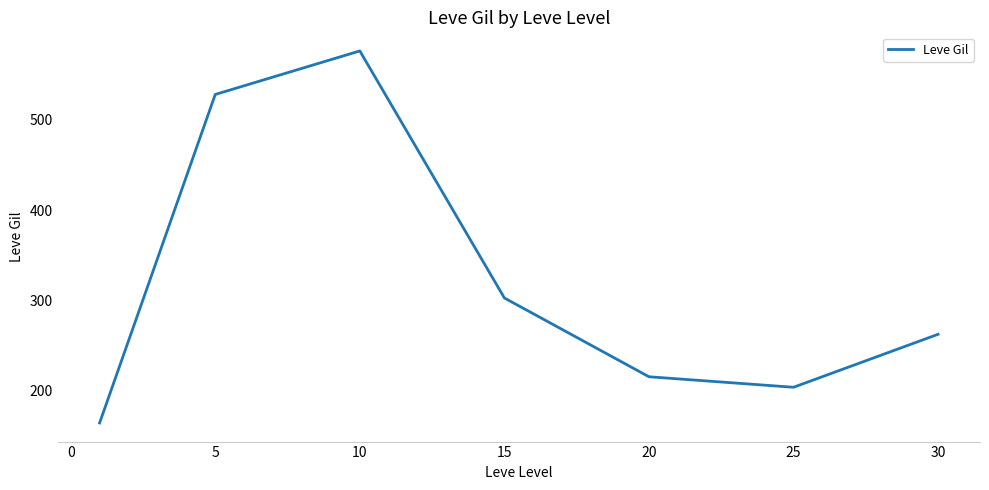

True or false: the data has more than 2 interior local peaks.

False